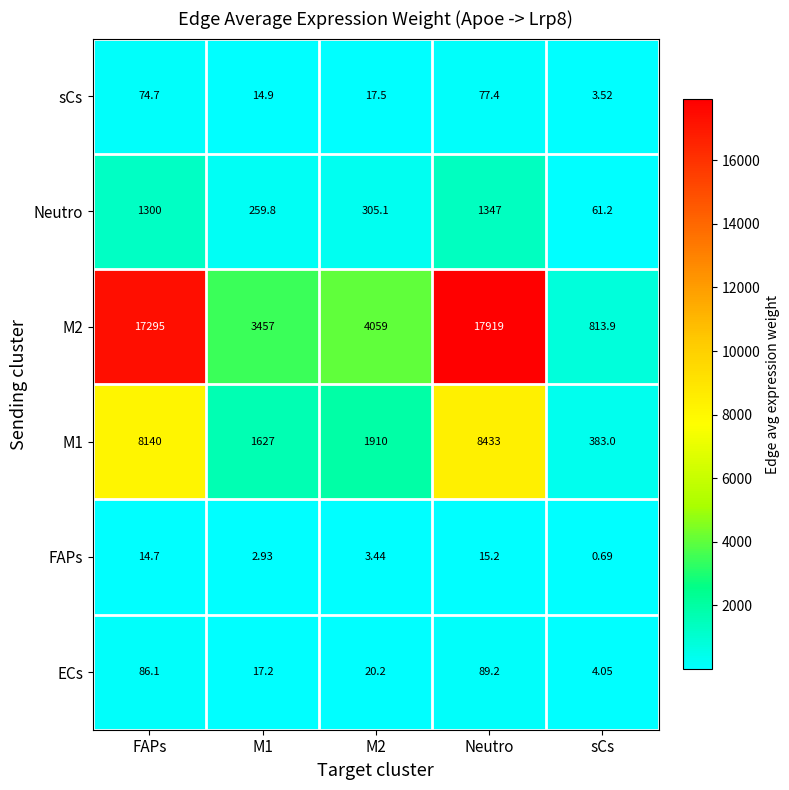

At which label does FAPs reach its minimum?

sCs